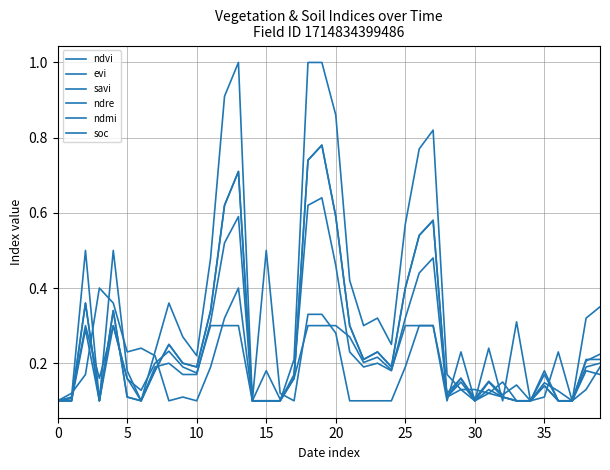

How many lines are shown in the chart?

6